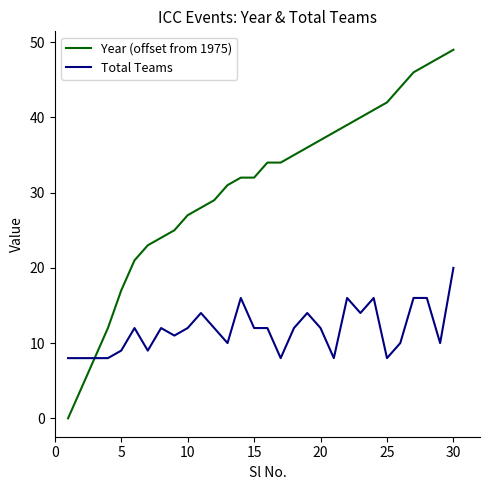

Which series has the largest total across all categories?

Year (offset from 1975)